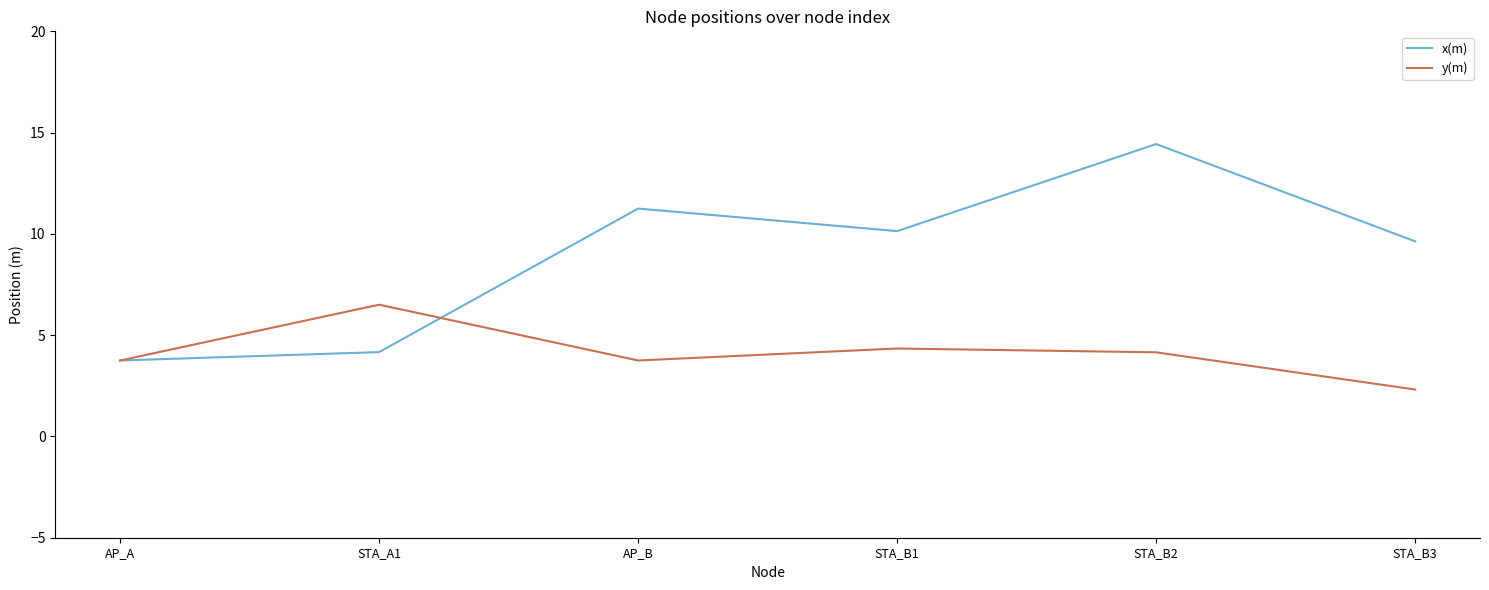

What is the difference between the x(m) values at STA_B1 and STA_A1?

6.0